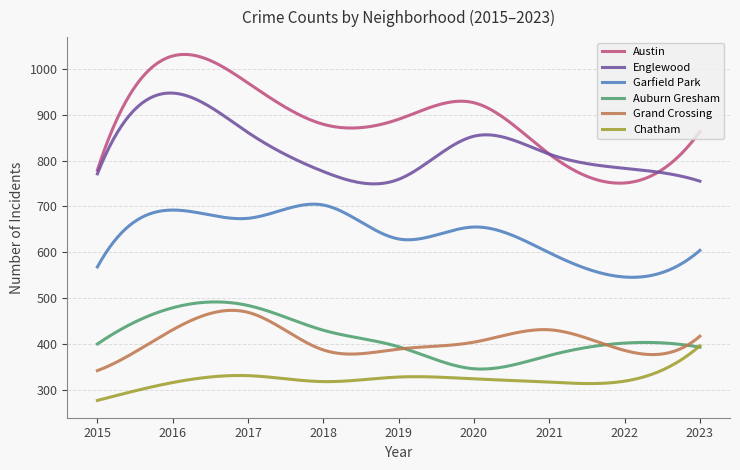

Rank the series by their maximum value, from highest to lowest.

Austin, Englewood, Garfield Park, Auburn Gresham, Grand Crossing, Chatham